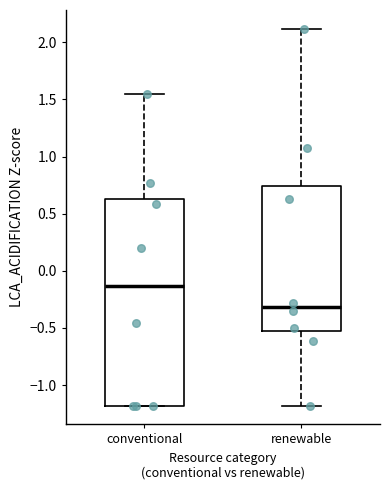

Which box's median line is the highest?

conventional